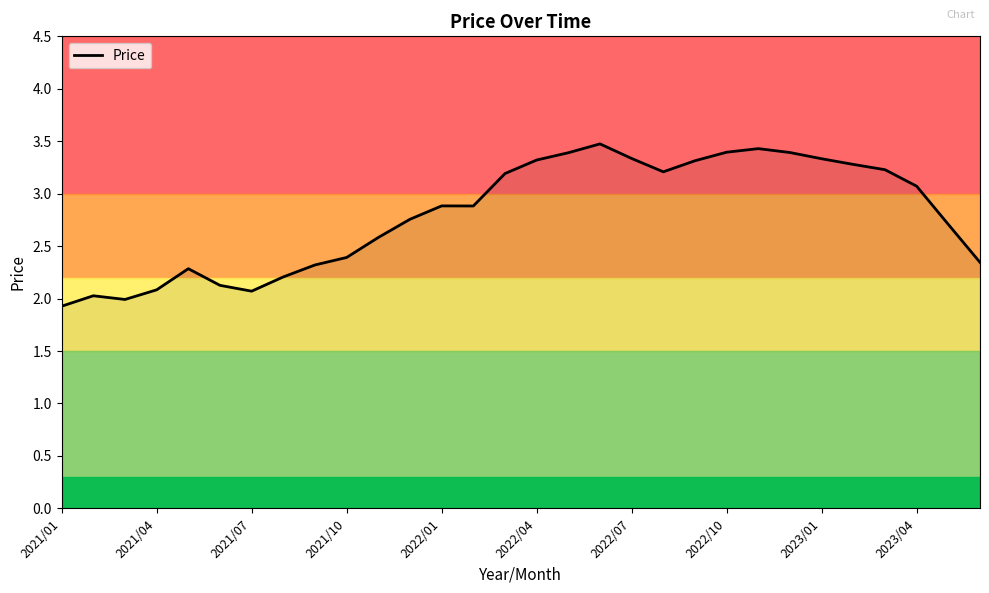

How many lines are shown in the chart?

1